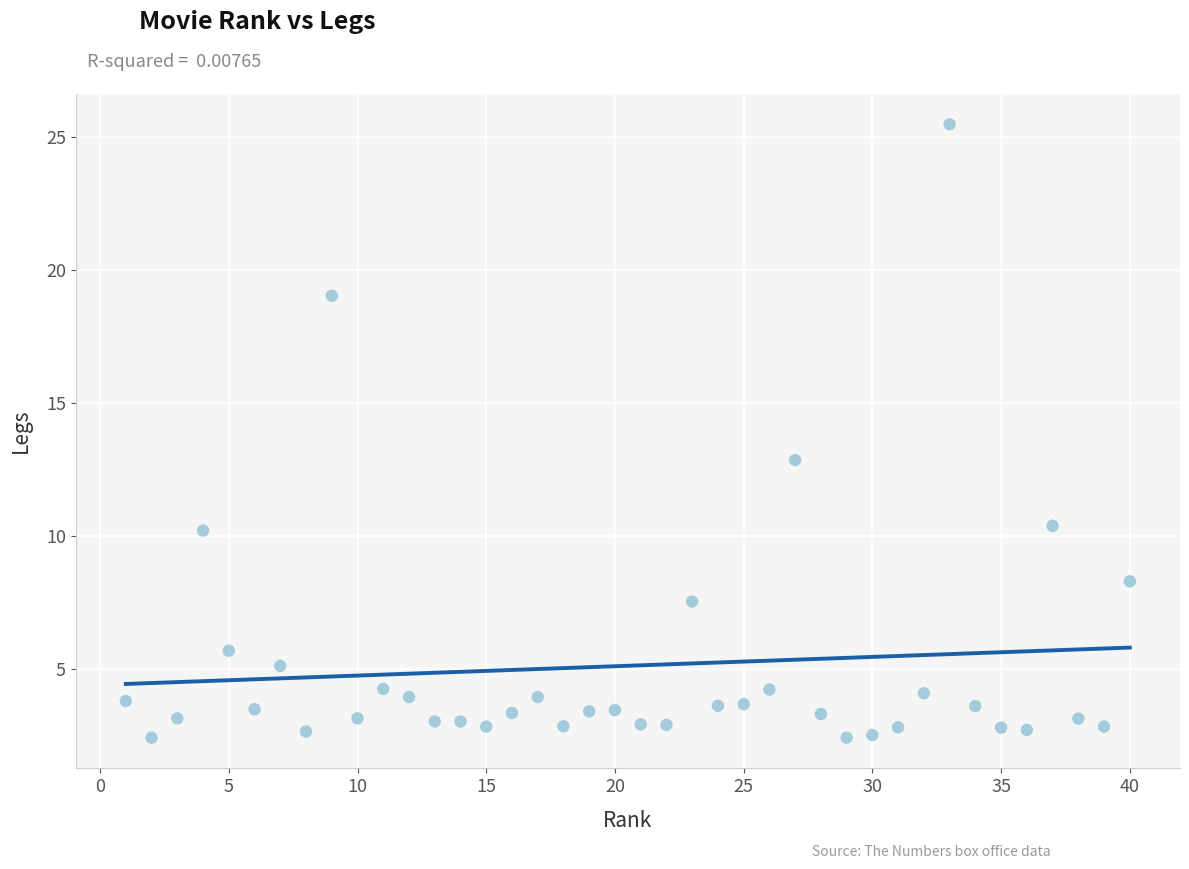

What is the range of Y values (max minus min)?

23.1